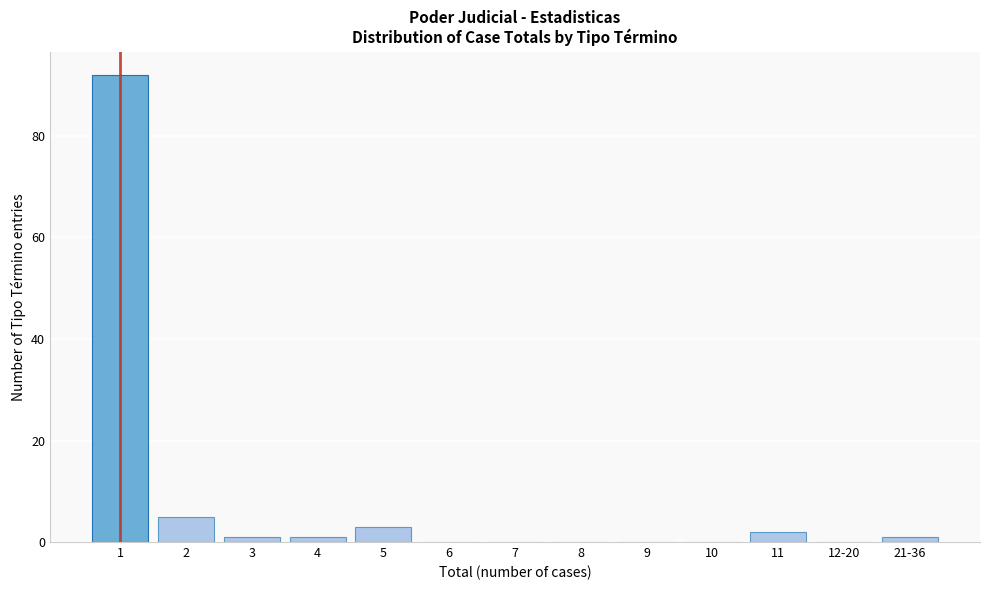

Reading right to left, what are all the values shown in this chart?

21-36=1	12-20=0	11=2	10=0	9=0	8=0	7=0	6=0	5=3	4=1	3=1	2=5	1=92